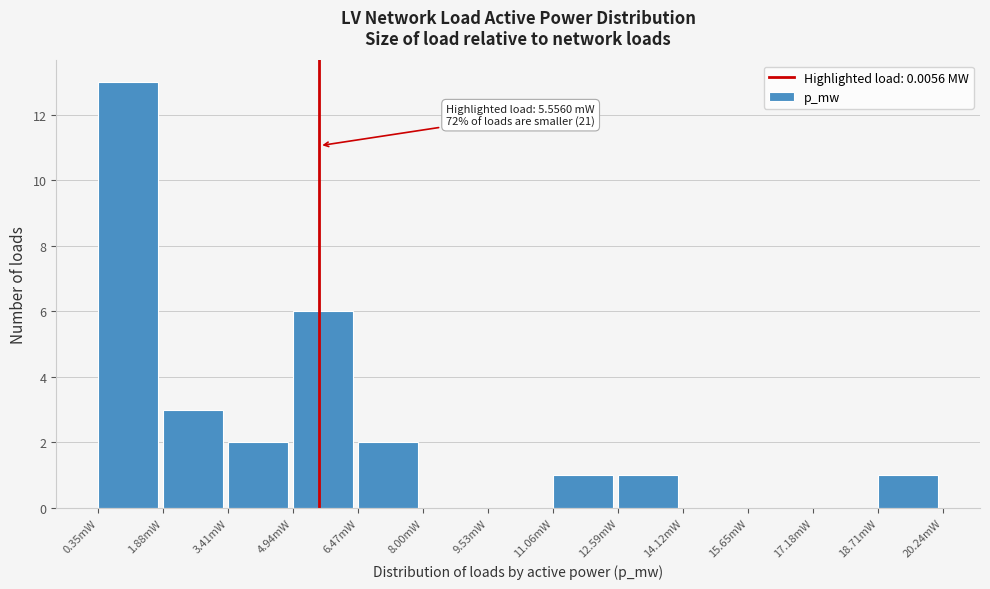

Reading left to right, list all the values displayed in this chart.

0.35mW=13	1.88mW=3	3.41mW=2	4.94mW=6	6.47mW=2	8.00mW=0	9.53mW=0	11.06mW=1	12.59mW=1	14.12mW=0	15.65mW=0	17.18mW=0	18.71mW=1